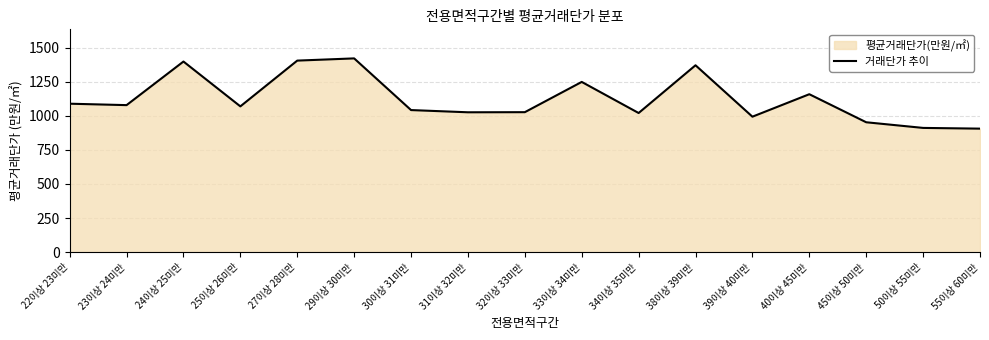

Which has a higher value, 27이상 28미만 or 32이상 33미만?

27이상 28미만